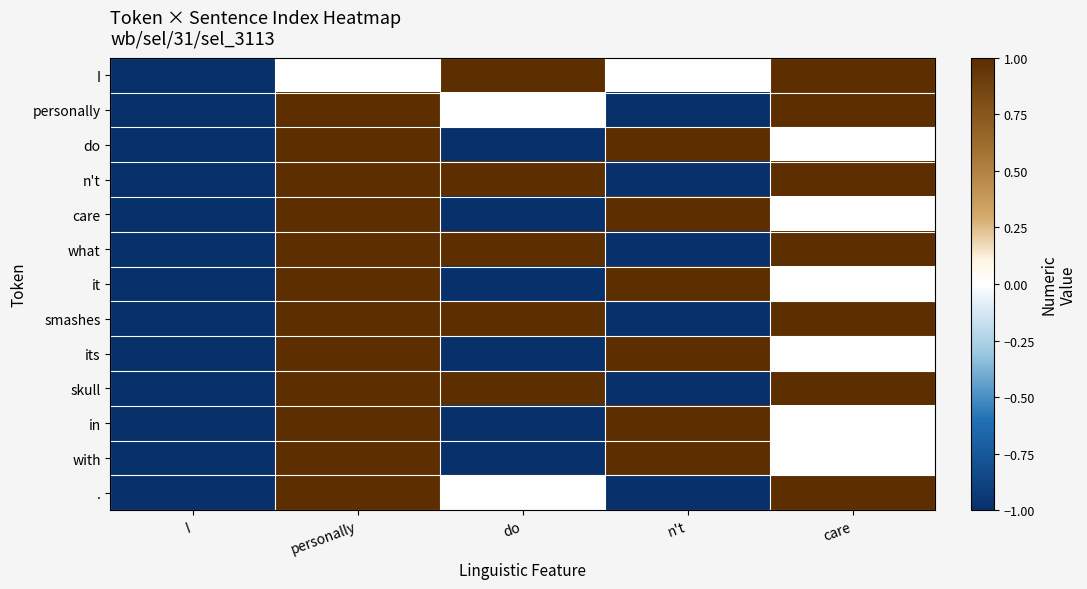

Rank the series at personally from highest to lowest value.

., with, in, skull, its, smashes, it, what, care, n't, do, personally, I